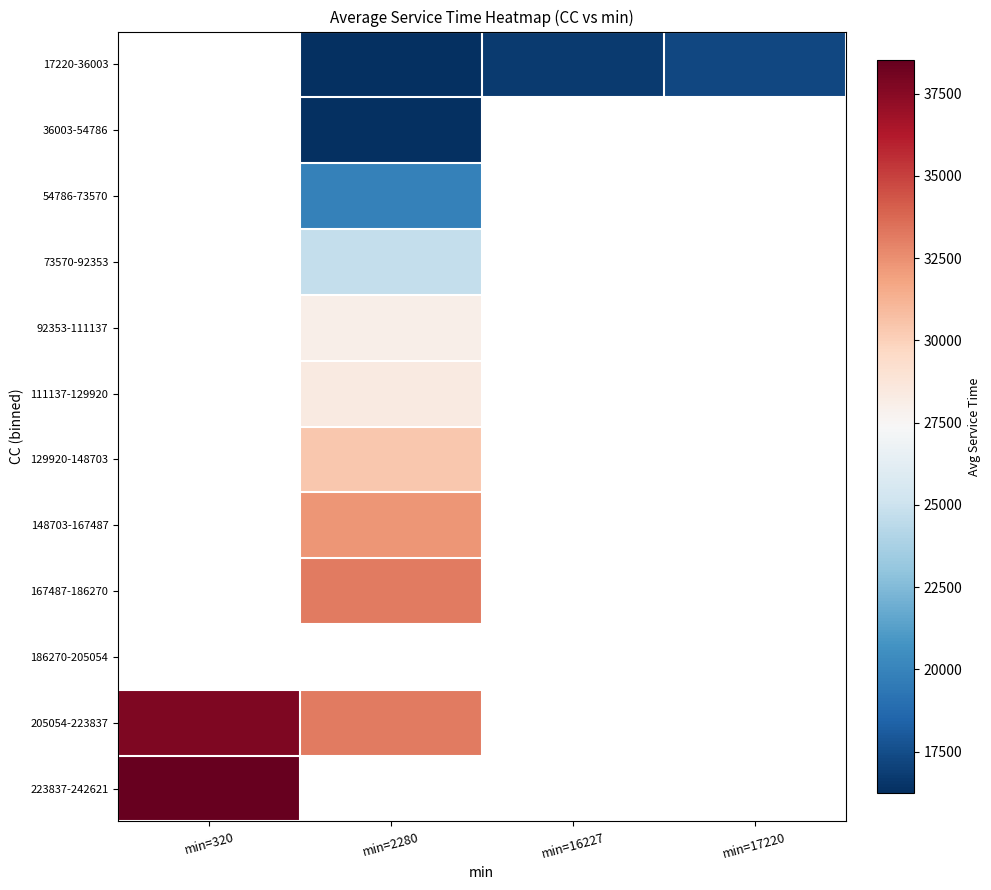

Between min=2280 and min=16227, which is larger?

min=16227